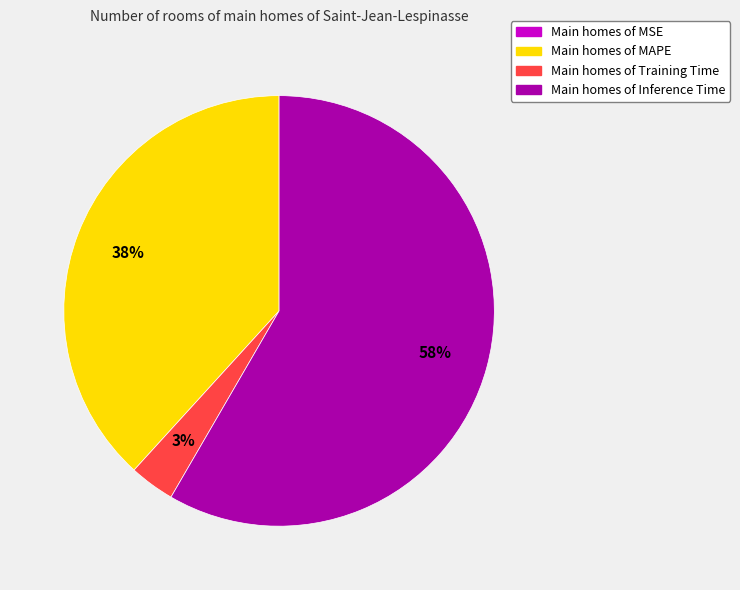

Combined, do Main homes of Inference Time and Main homes of MAPE account for over 50%?

Yes